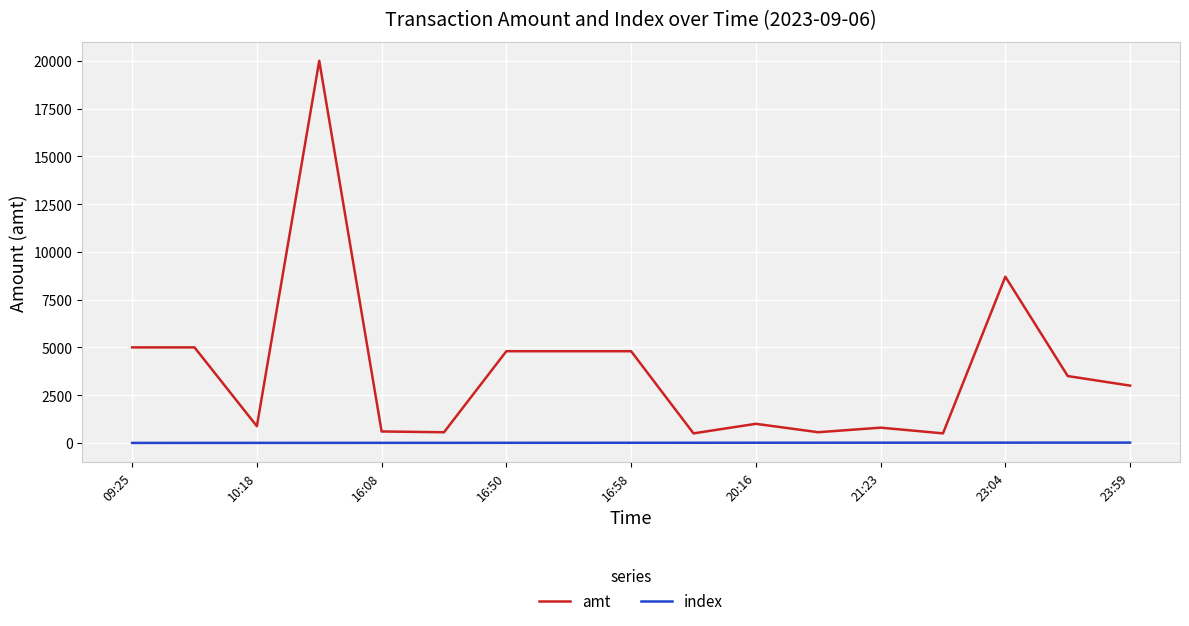

What is the maximum value shown in the chart?

20000.0